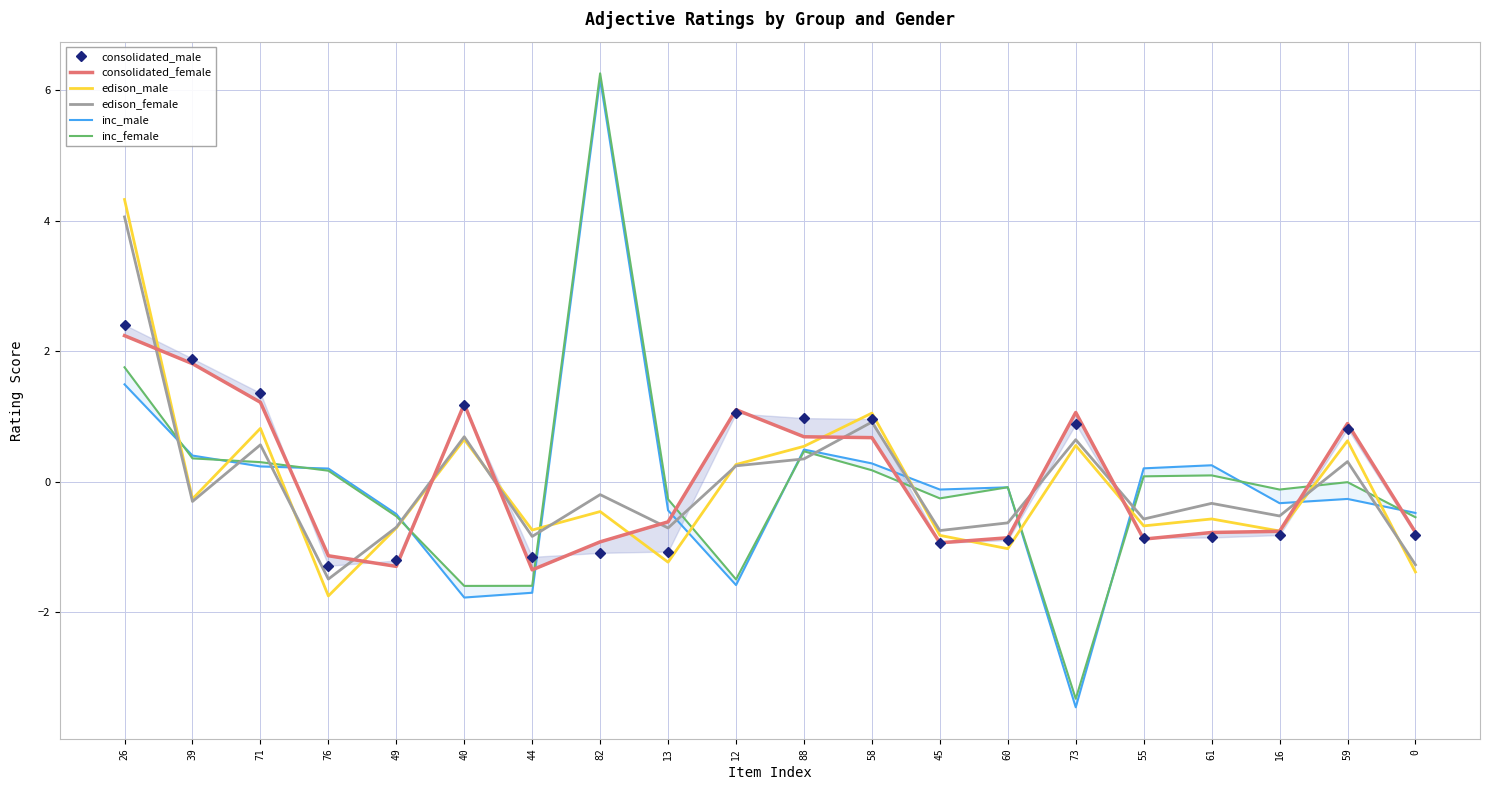

At which label is consolidated_female closest to 0?

13